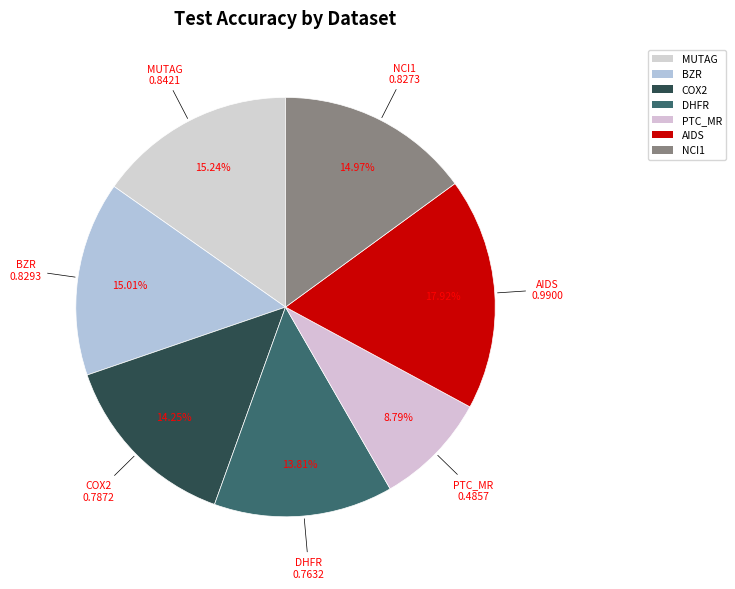

Is the sum of COX2 and MUTAG greater than half?

No